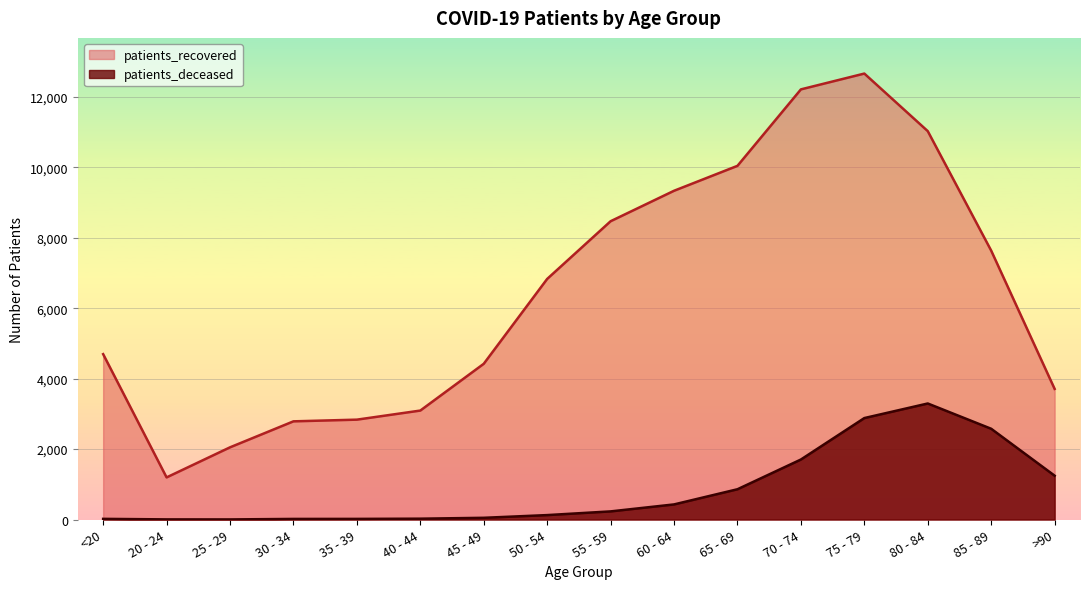

How many lines are shown in the chart?

2